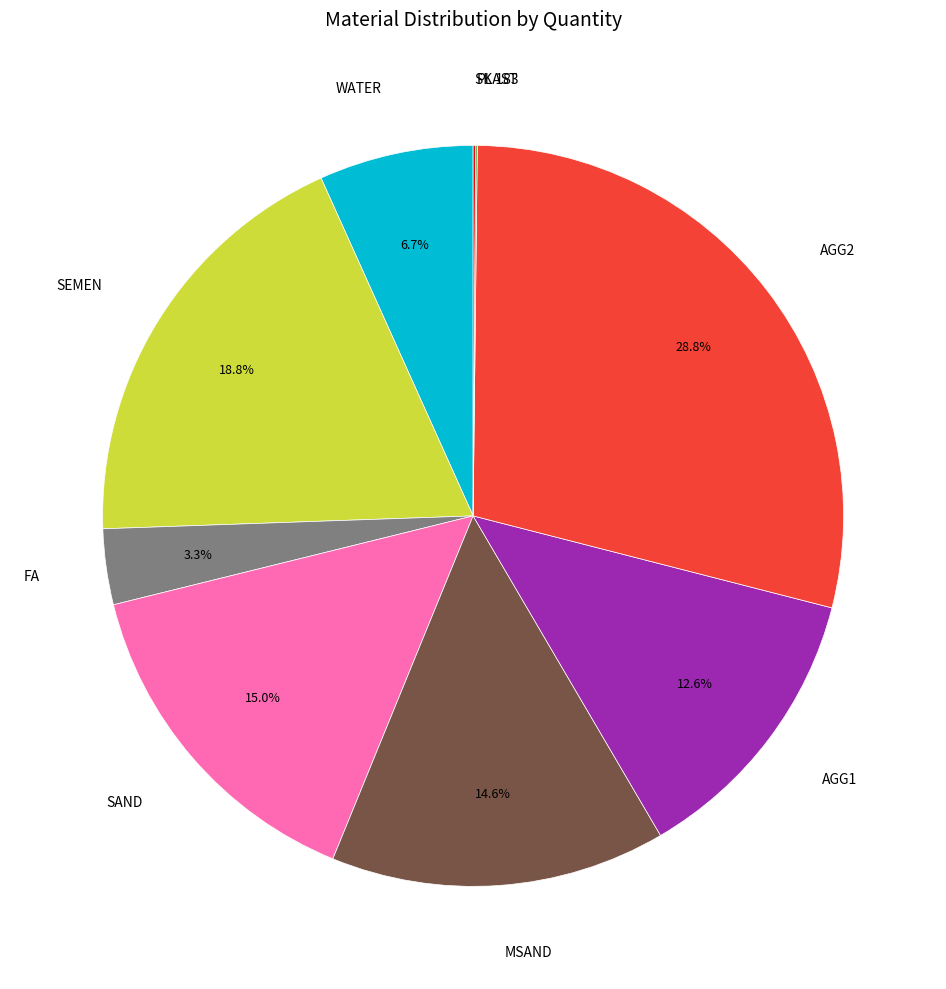

To the nearest percent, what percentage of the pie is WATER?

7%